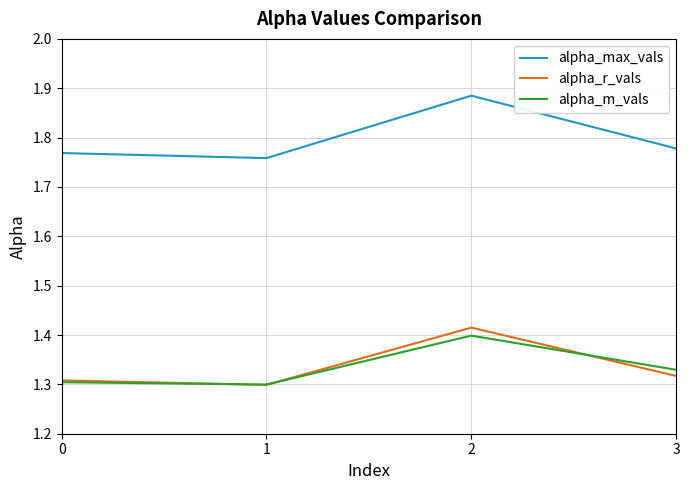

Does the chart display data point markers on the line(s)?

No